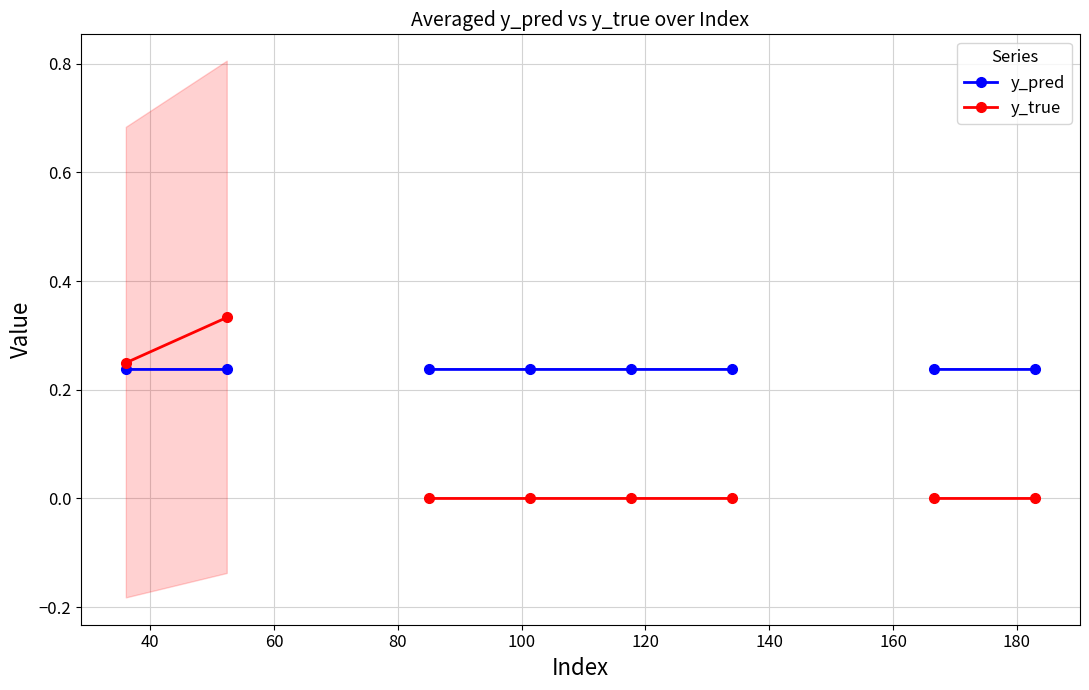

True or false: y_pred has more than 1 points higher than both neighbors.

False